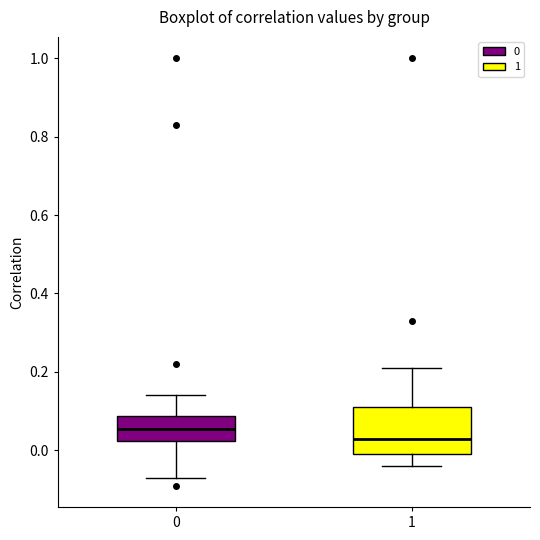

Which box has the lowest median line?

1